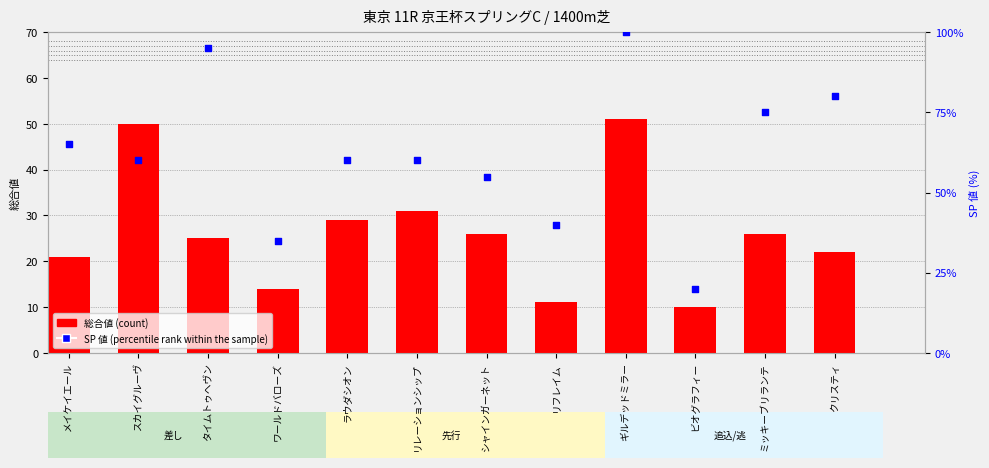

Which series has the largest Y range (max minus min)?

SP 値